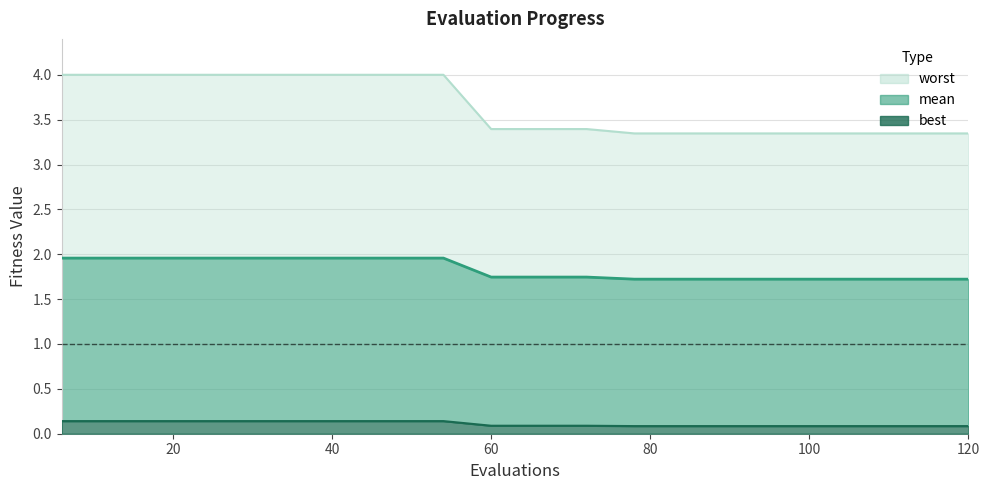

Reading left to right, extract all data points from this chart.

mean: 6=2.0	12=2.0	18=2.0	24=2.0	30=2.0	36=2.0	42=2.0	48=2.0	54=2.0	60=1.7	66=1.7	72=1.7	78=1.7	84=1.7	90=1.7	96=1.7	102=1.7	108=1.7	114=1.7	120=1.7
best: 6=0.1	12=0.1	18=0.1	24=0.1	30=0.1	36=0.1	42=0.1	48=0.1	54=0.1	60=0.1	66=0.1	72=0.1	78=0.1	84=0.1	90=0.1	96=0.1	102=0.1	108=0.1	114=0.1	120=0.1
worst: 6=4.0	12=4.0	18=4.0	24=4.0	30=4.0	36=4.0	42=4.0	48=4.0	54=4.0	60=3.4	66=3.4	72=3.4	78=3.3	84=3.3	90=3.3	96=3.3	102=3.3	108=3.3	114=3.3	120=3.3